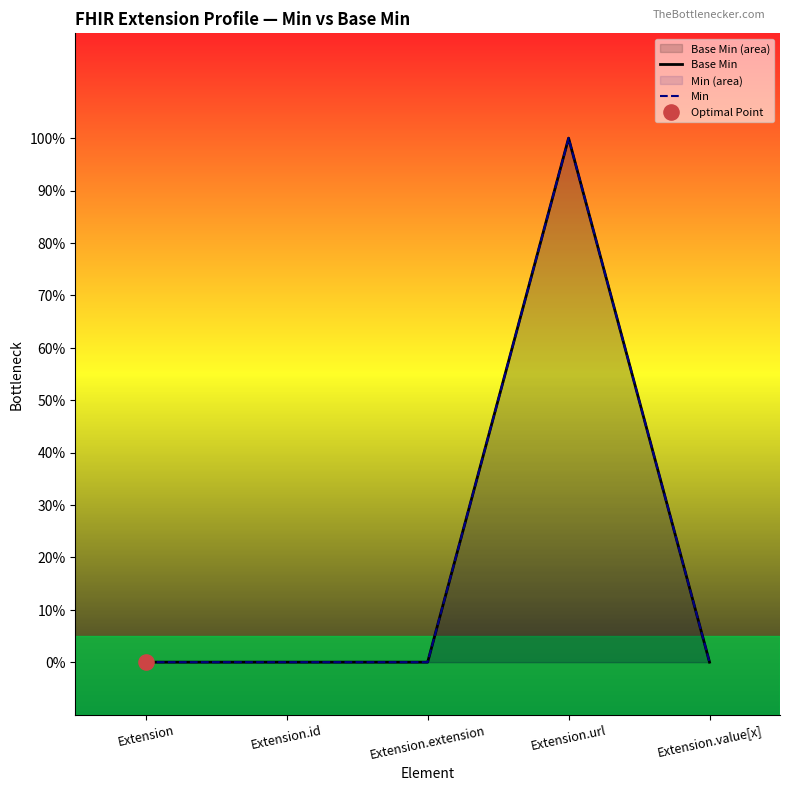

Which series reaches the minimum Y coordinate?

Base Min